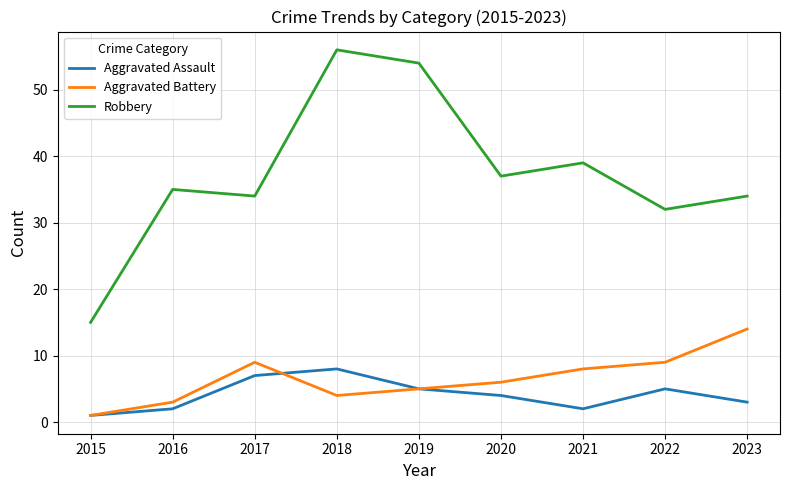

Rank the series at 2023 from highest to lowest value.

Robbery, Aggravated Battery, Aggravated Assault